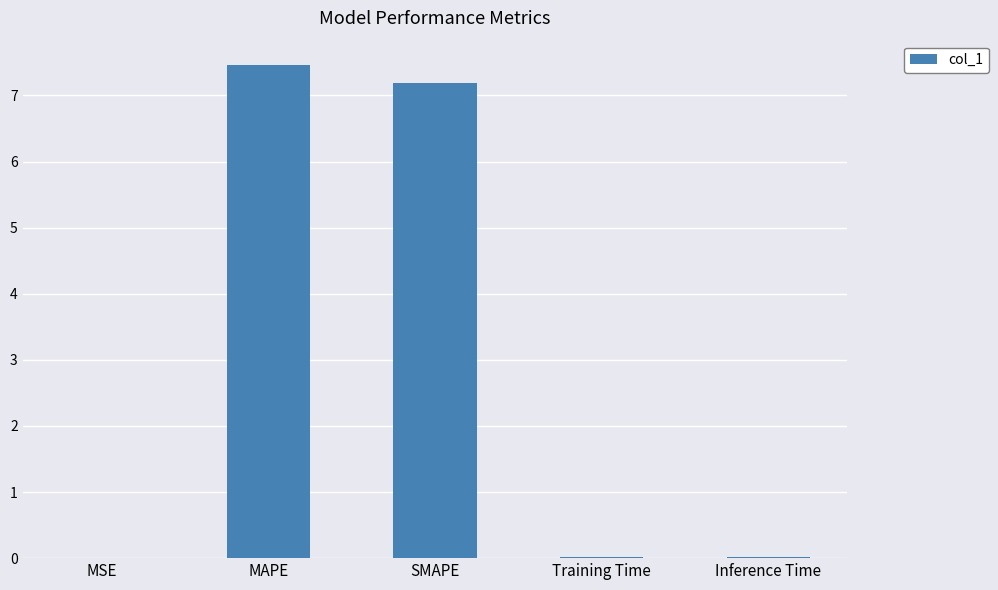

What is the sum of all values?

14.7